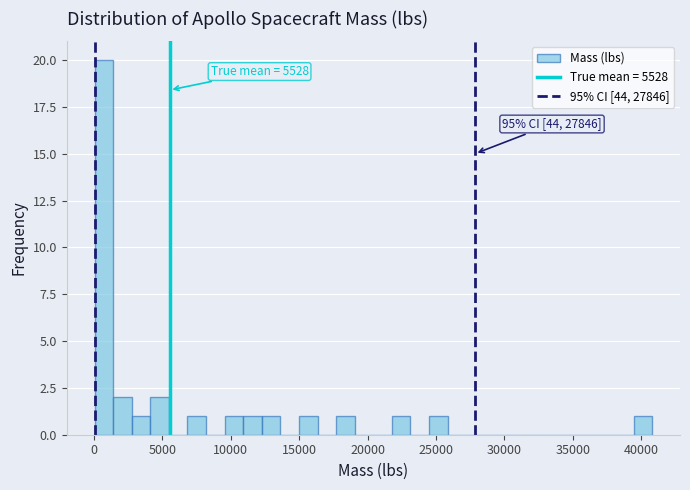

Around what value on the x-axis is the tallest bar? Give the approximate position of its centre, as read against the axis.

500